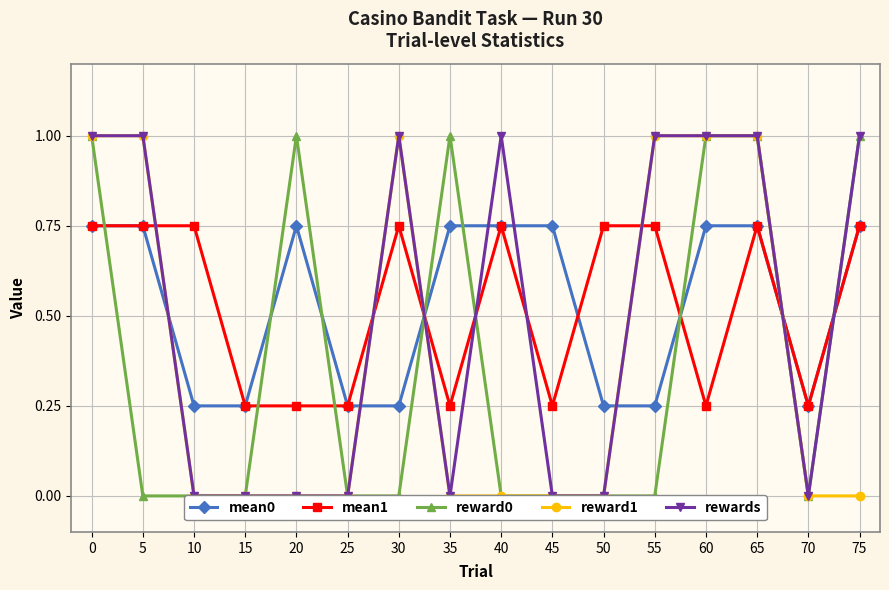

Which series ends up on top after the final intersection of mean0 and reward1?

mean0